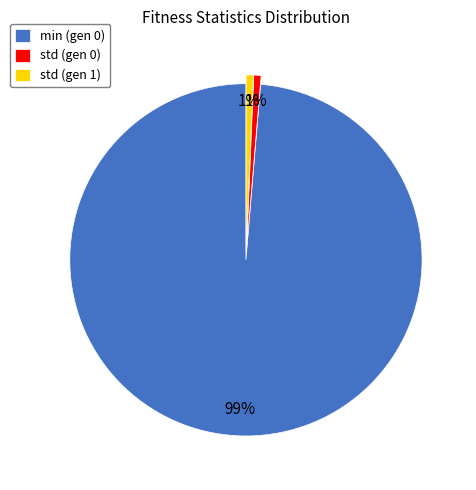

To the nearest percent, what percentage of the pie is std (gen 1)?

1%